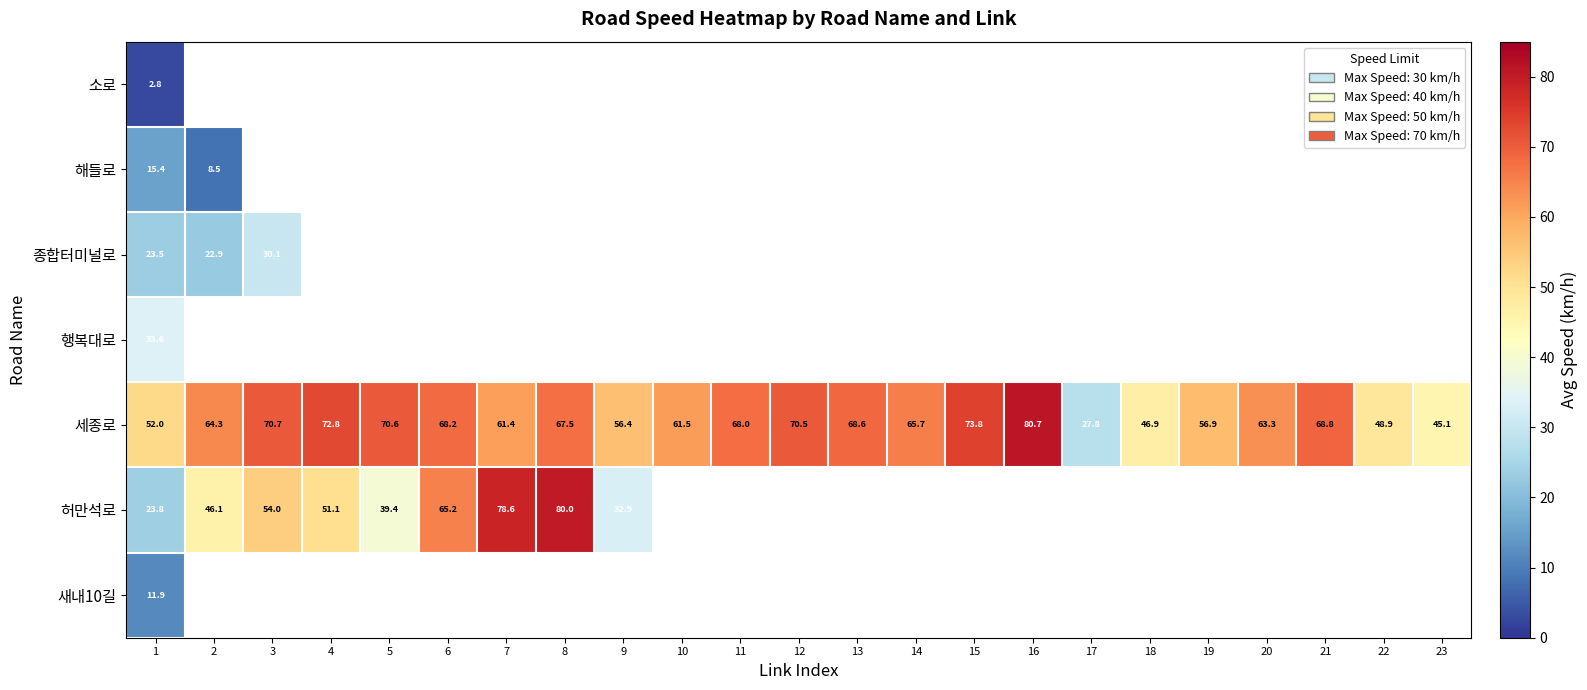

Which label corresponds to the smallest value in the chart?

1